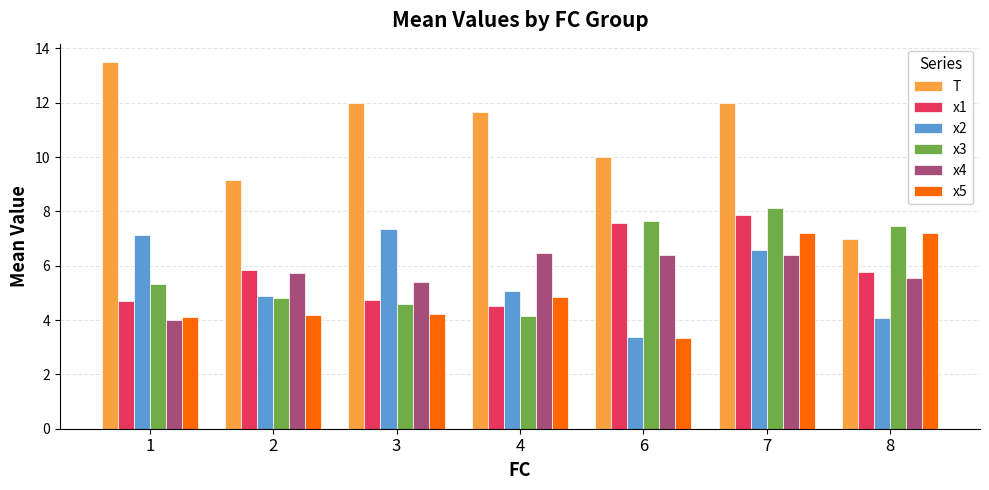

The x4 series shows 8.9 at 7. True or false?

False